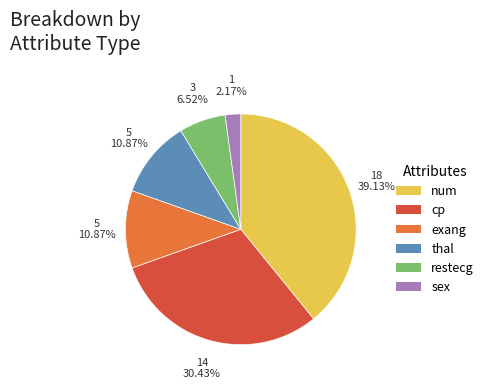

Do cp and thal together represent more than half of the pie?

No